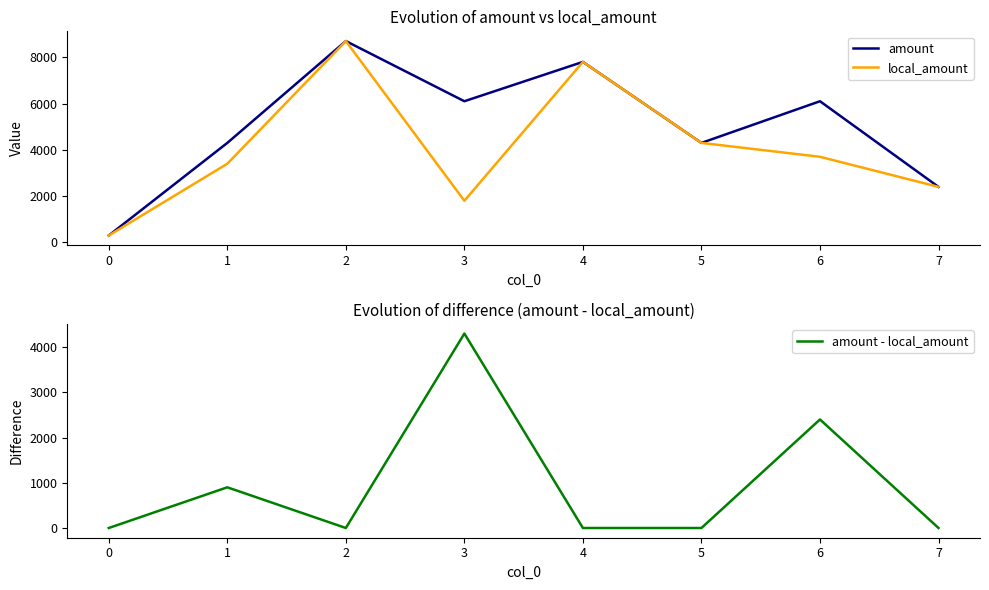

What is the sum of all amount values?

40000